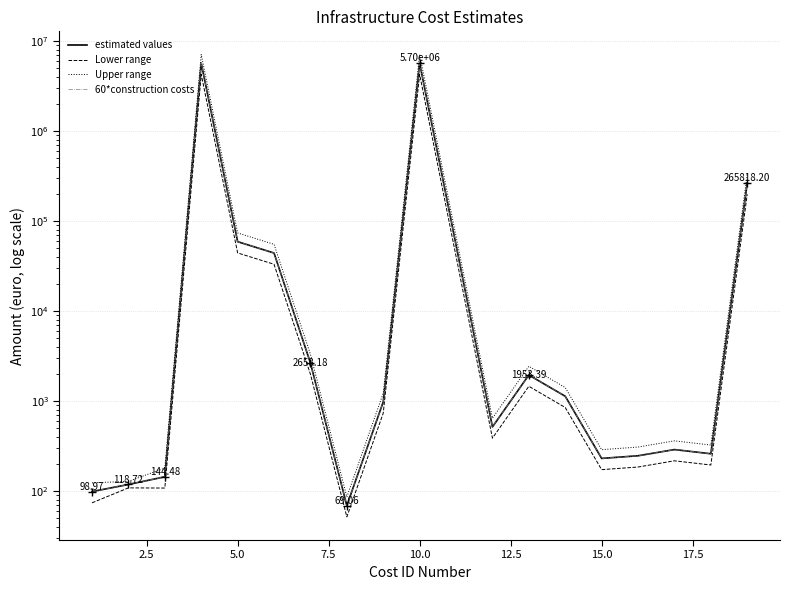

What is the sum of all 60*construction costs values?

11778031.5